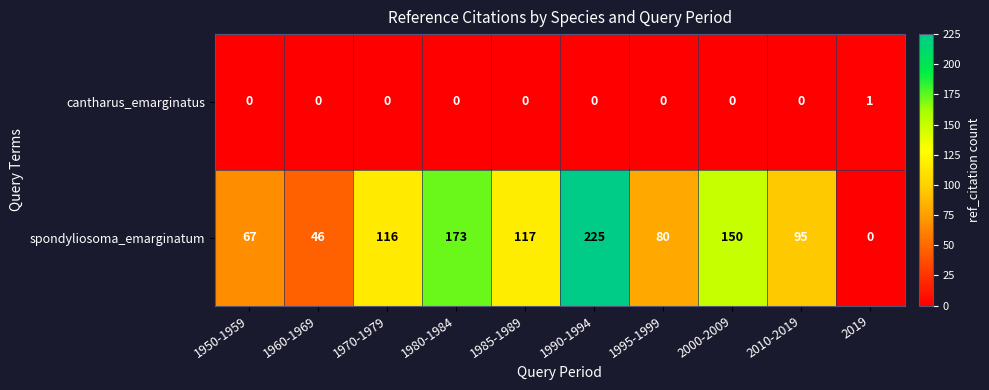

Between 1995-1999 and 2000-2009, which series saw the biggest shift?

spondyliosoma_emarginatum